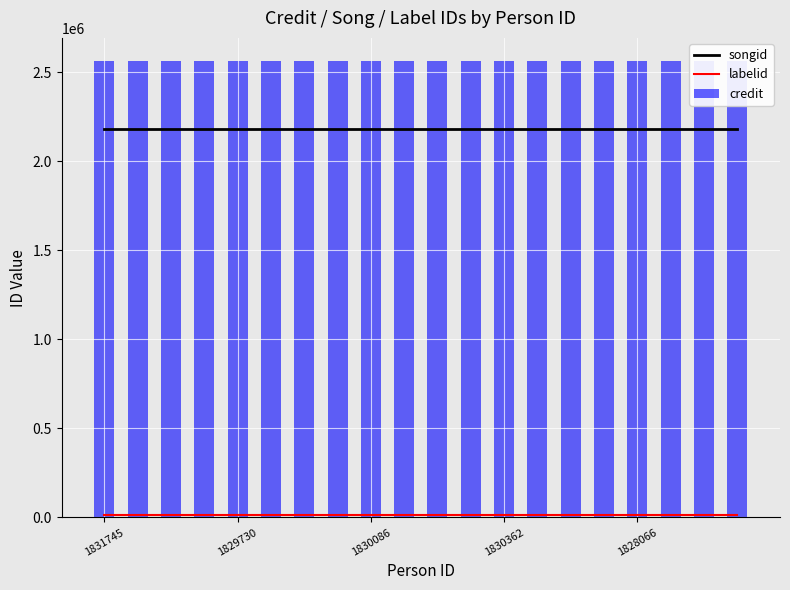

True or false: credit has a value of 2564258 at 19.

True